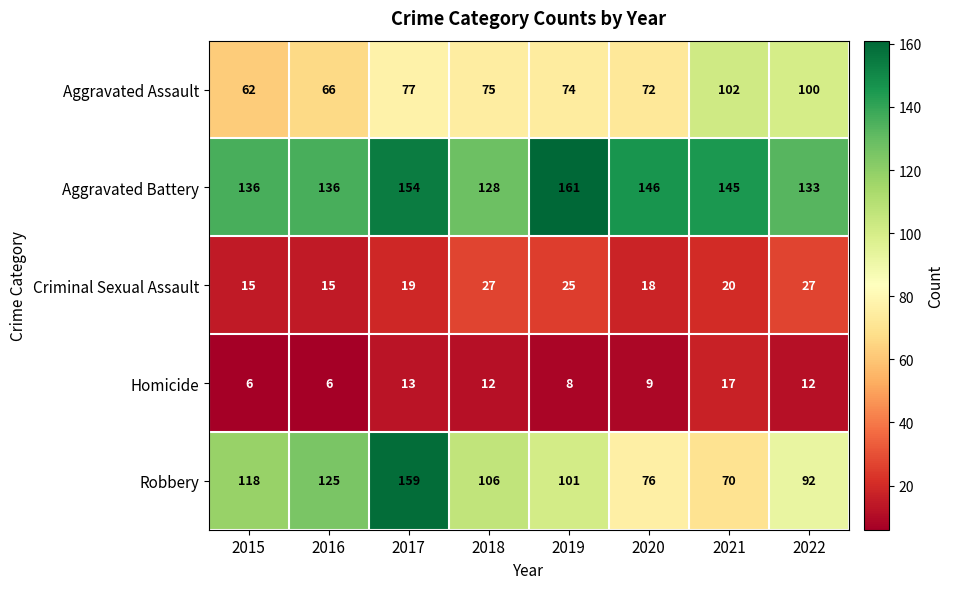

Is it true that Criminal Sexual Assault equals 27 at 2022?

True